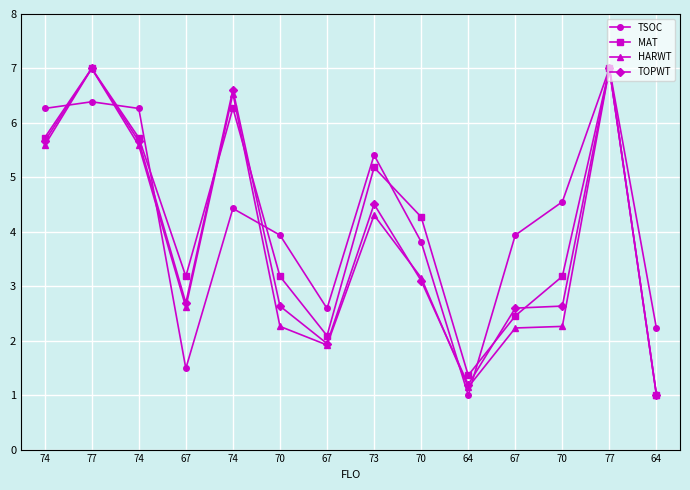

Reading left to right, extract all data points from this chart.

TSOC: 6.3	6.4	6.3	1.5	4.4	3.9	2.6	5.4	3.8	1.0	3.9	4.6	7.0	2.2
MAT: 5.7	7.0	5.7	3.2	6.3	3.2	2.1	5.2	4.3	1.4	2.5	3.2	7.0	1.0
HARWT: 5.6	7.0	5.6	2.6	6.5	2.3	1.9	4.3	3.2	1.1	2.2	2.3	7.0	1.0
TOPWT: 5.7	7.0	5.7	2.7	6.6	2.6	1.9	4.5	3.1	1.2	2.6	2.6	7.0	1.0